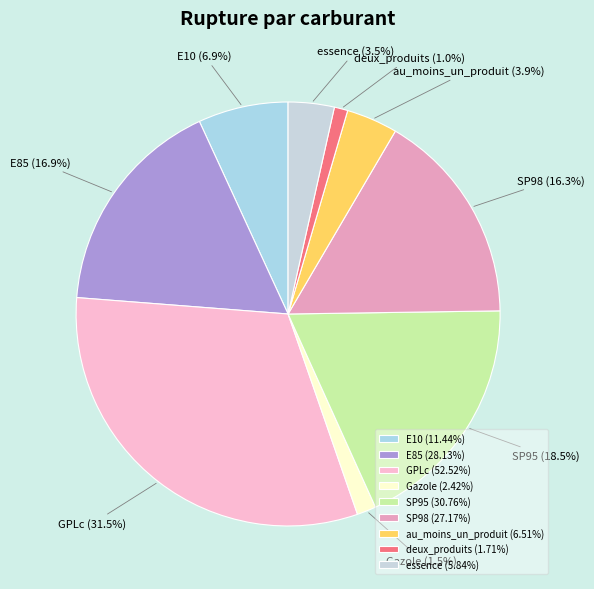

Is it true that SP98 is 3% of the pie?

False